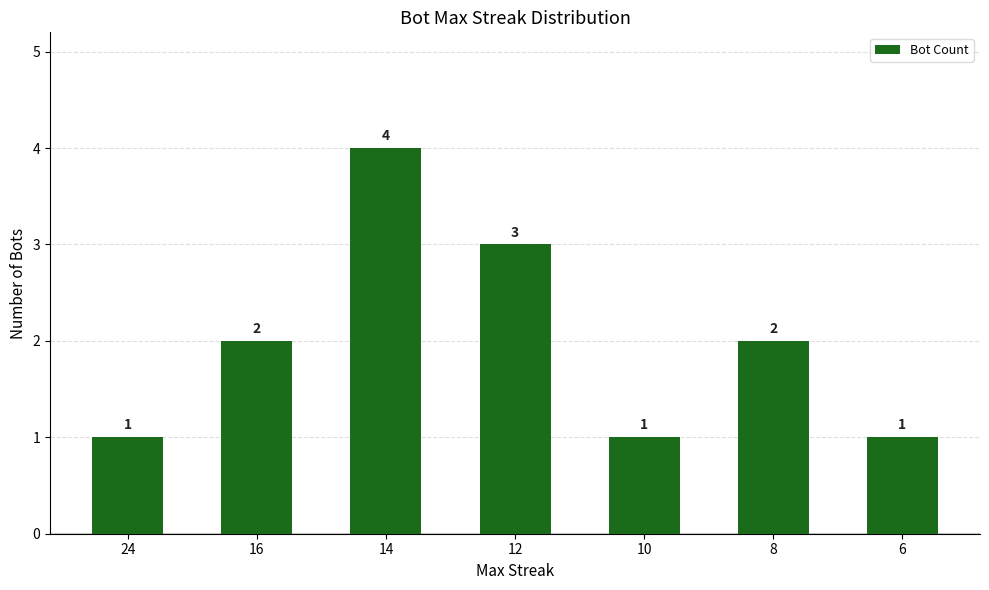

How many categories are shown in the chart?

7